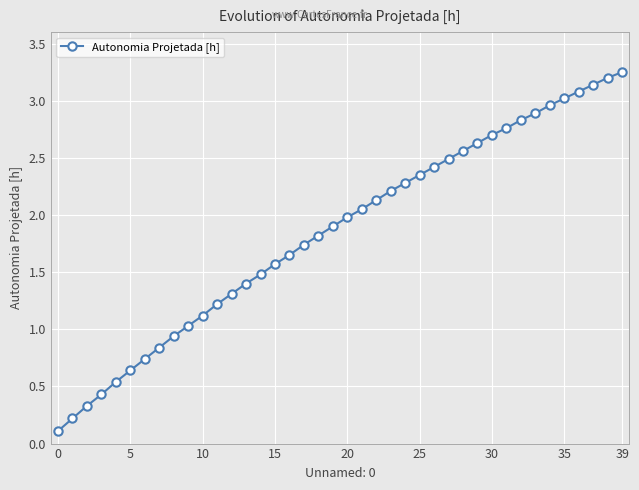

What is the value of the 4th point from the left?

0.4